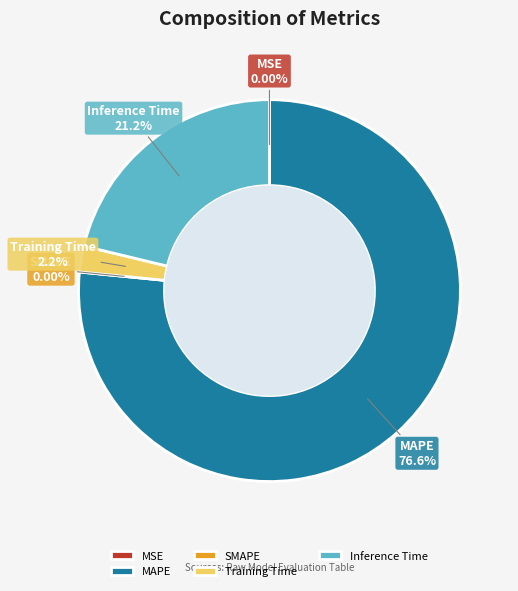

What percentage do SMAPE and MAPE together represent?

76.6%